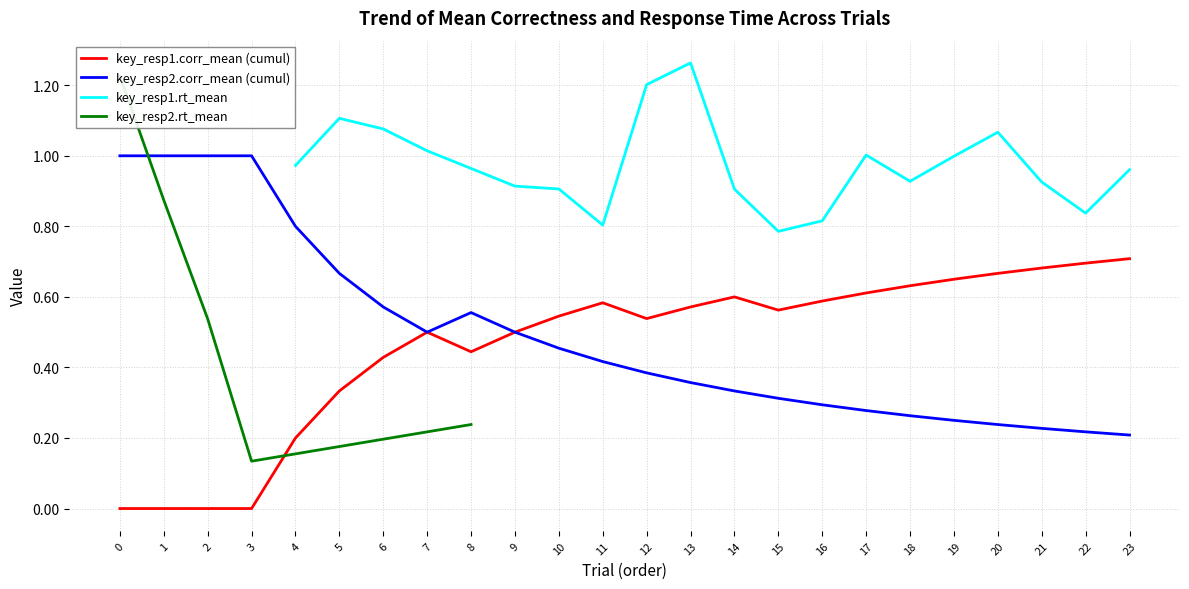

Is it true that key_resp1.corr_mean (cumul) equals 0.2 at 3?

False